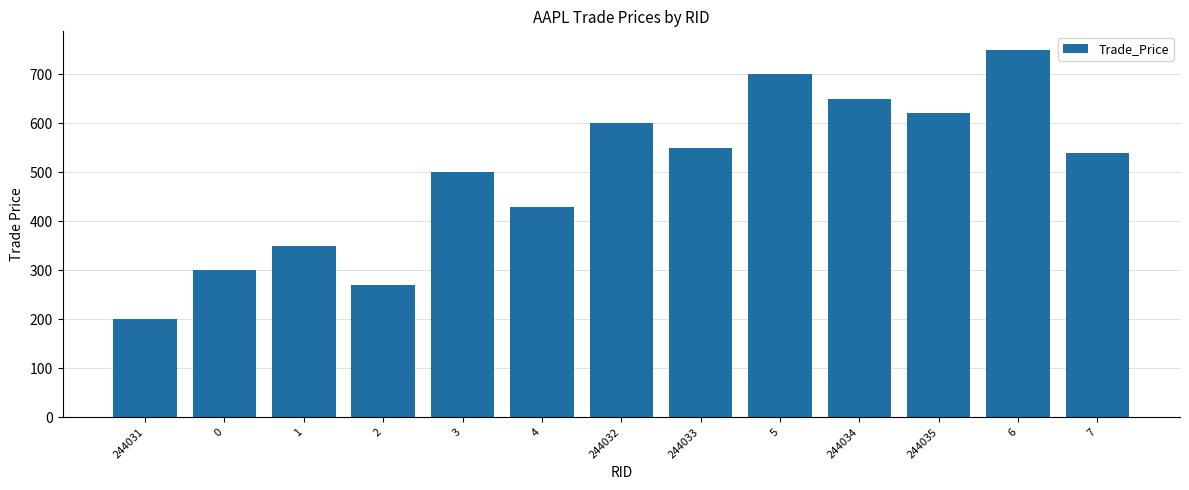

What is the label of the 9th bar from the right?

3